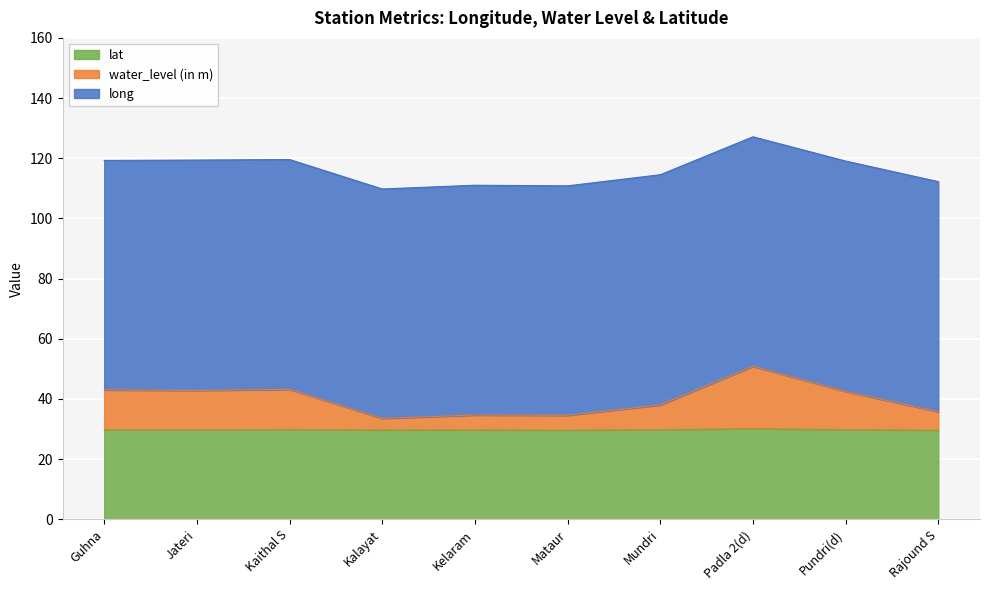

How many lines are shown in the chart?

3